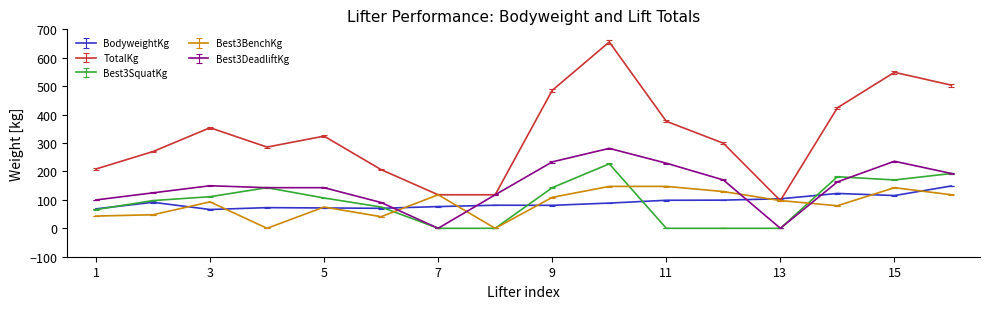

Which series has the largest range (max minus min)?

TotalKg